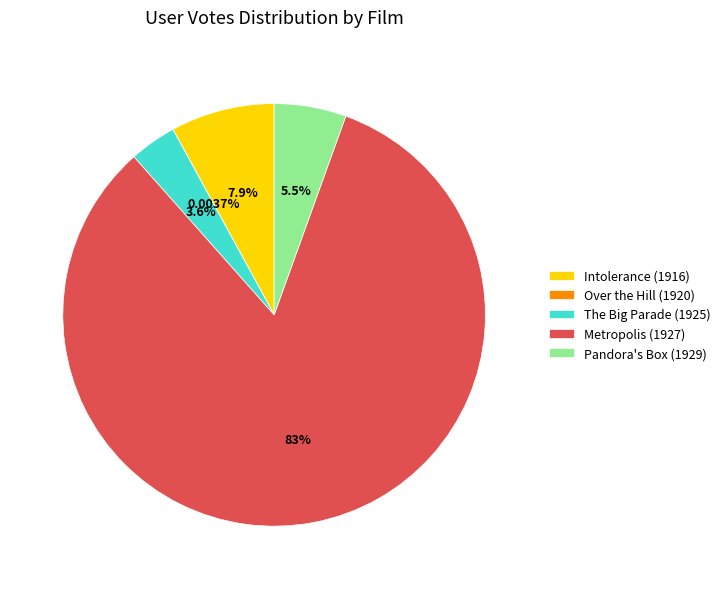

Approximately how many times larger is the value at Metropolis (1927) compared to Pandora's Box (1929)?

15.1